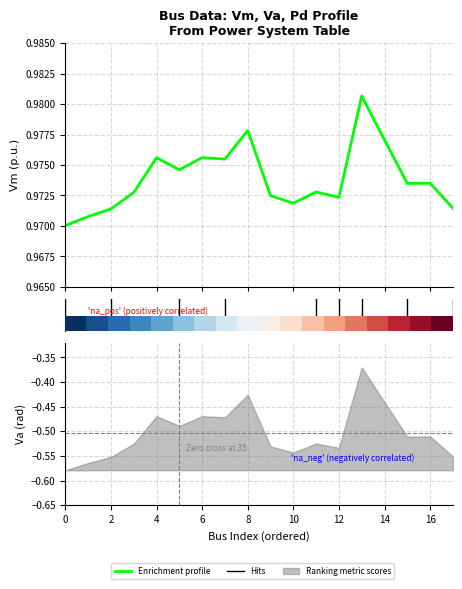

How many categories are shown in the chart?

18